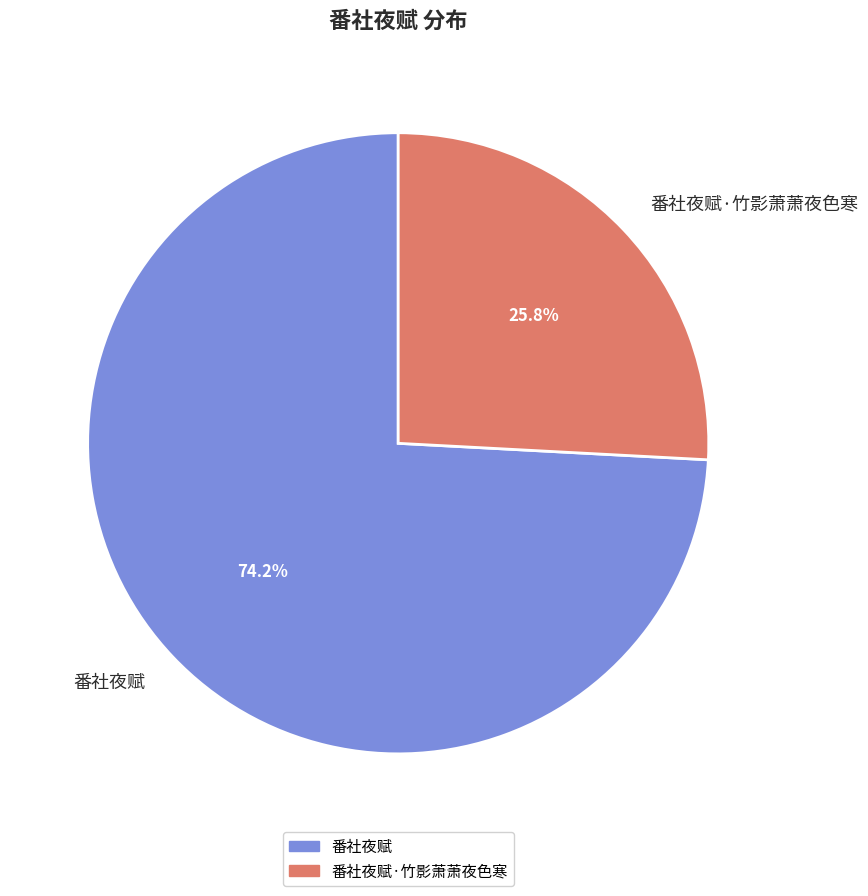

To the nearest percent, what portion does 番社夜赋·竹影萧萧夜色寒 represent?

26%